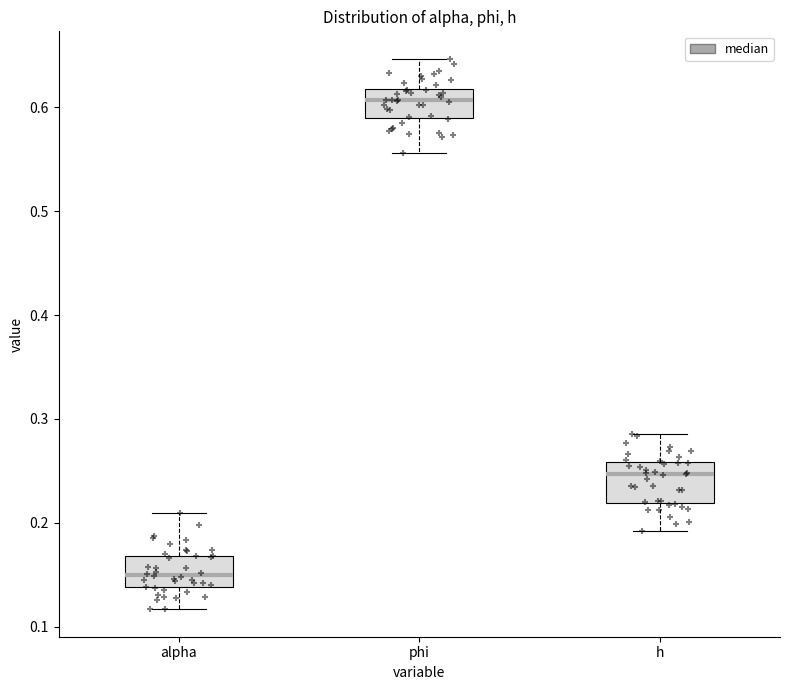

Reading left to right, transcribe this box plot: for each box, give where its median line is, the range the box spans, and where its two whiskers end, as read against the y-axis. The values are not printed on the chart, so give them approximately, as read against the axis.

alpha: median 0.15, box 0.14 to 0.17, whiskers 0.12 to 0.21
phi: median 0.61, box 0.59 to 0.62, whiskers 0.56 to 0.65
h: median 0.25, box 0.22 to 0.26, whiskers 0.19 to 0.29